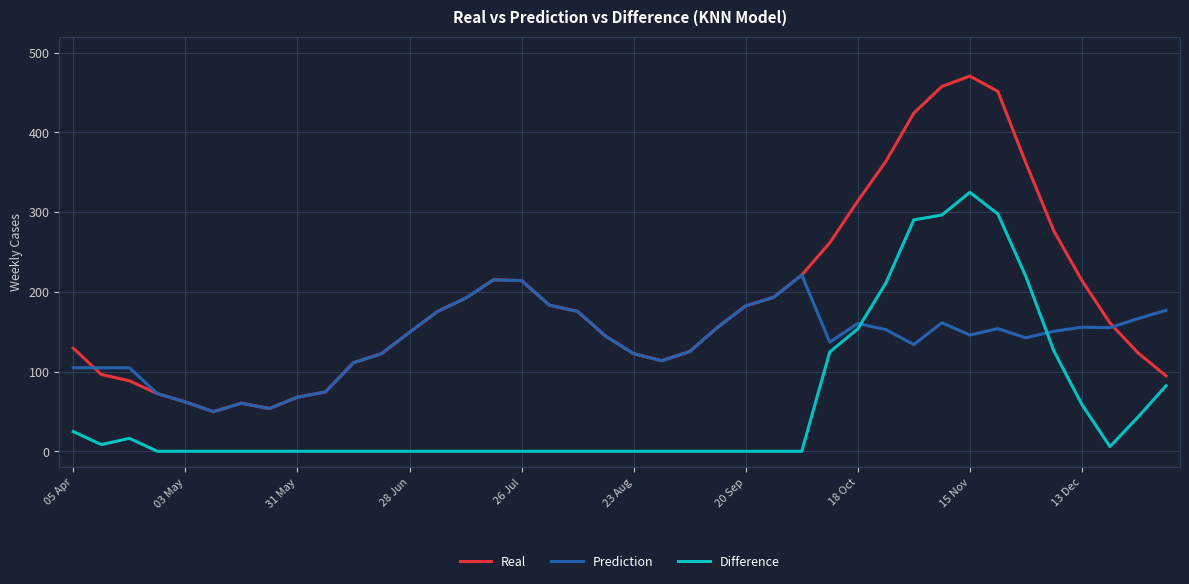

Rank the series by their average value, from highest to lowest.

Real, Prediction, Difference